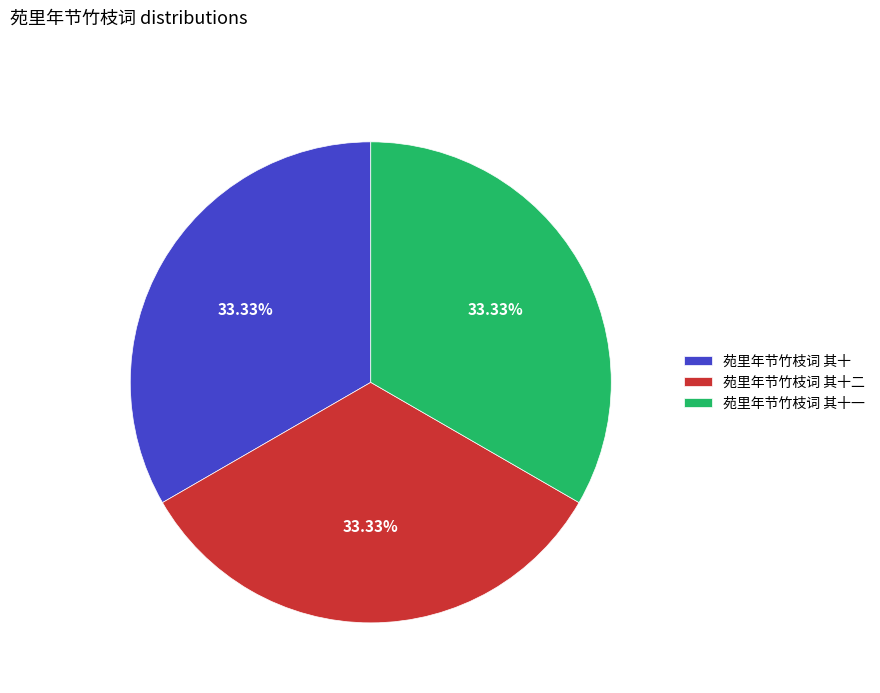

Is the sum of 苑里年节竹枝词 其十 and 苑里年节竹枝词 其十一 greater than half?

Yes